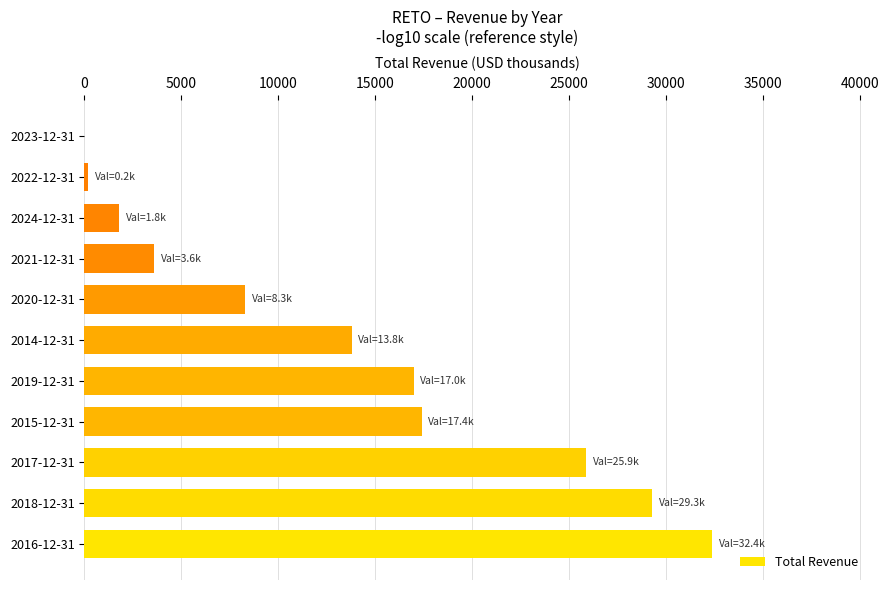

Which has a higher value, 2021-12-31 or 2024-12-31?

2021-12-31